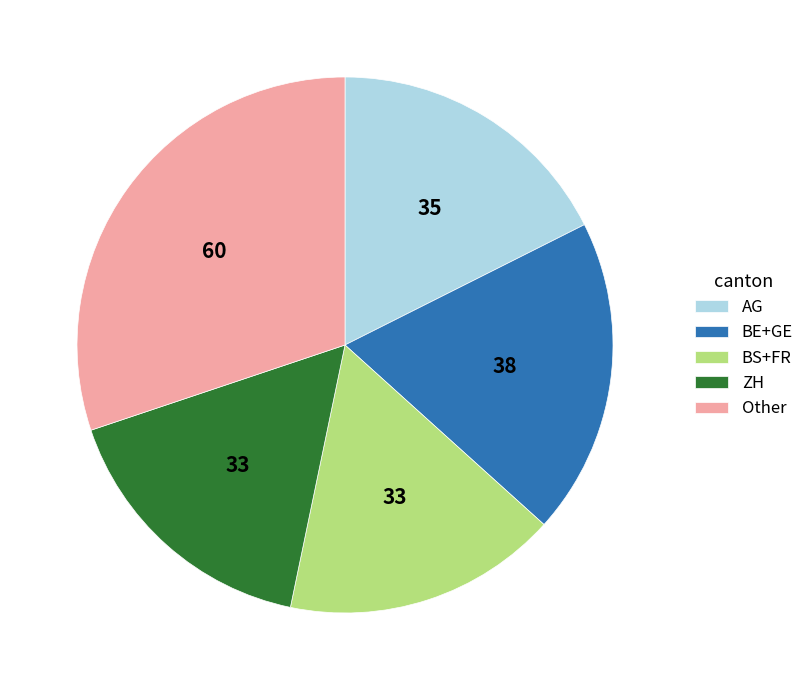

Is it true that BE+GE is 9% of the pie?

False